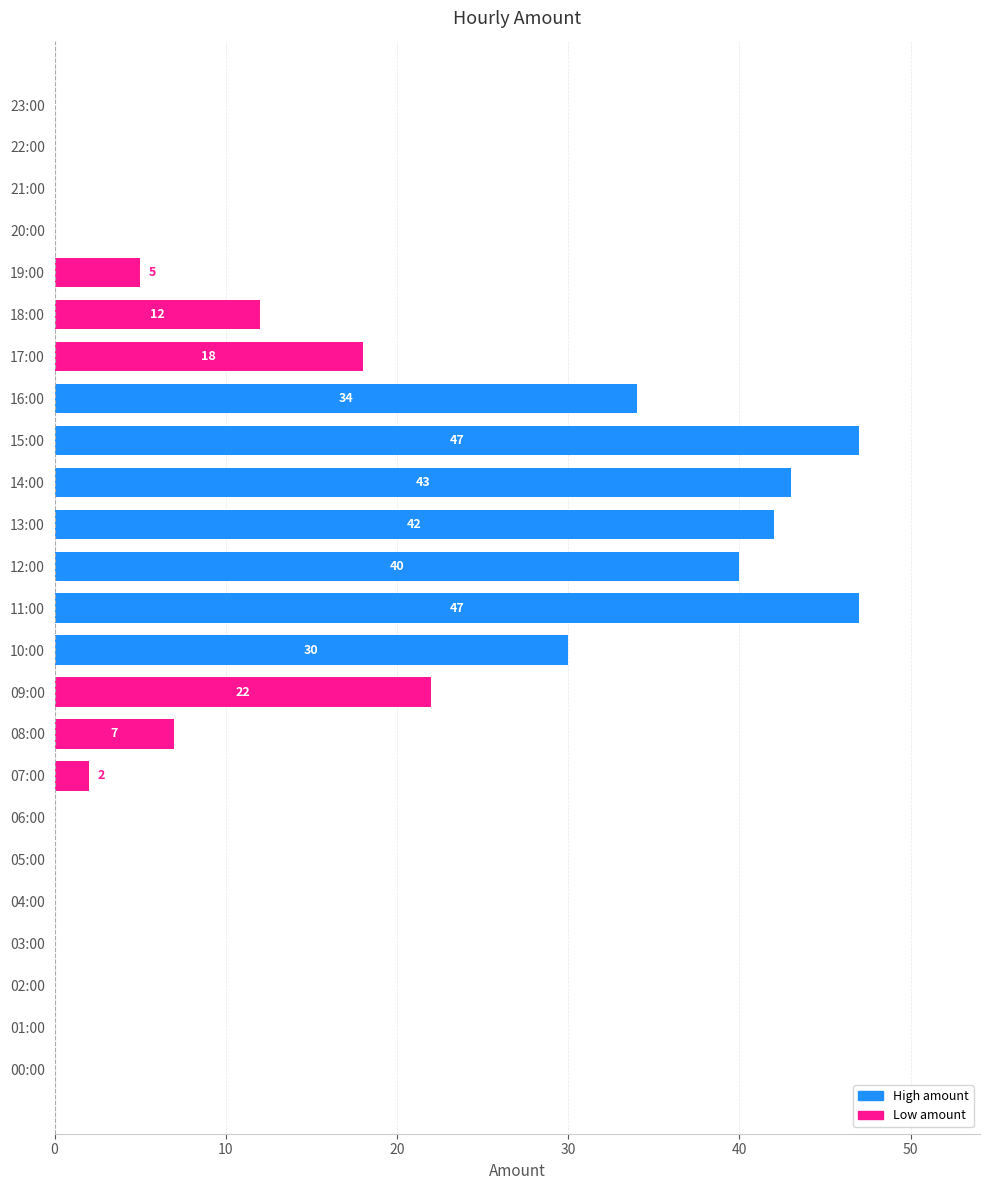

What is the ratio of the value at 09:00 to the value at 18:00?

1.8